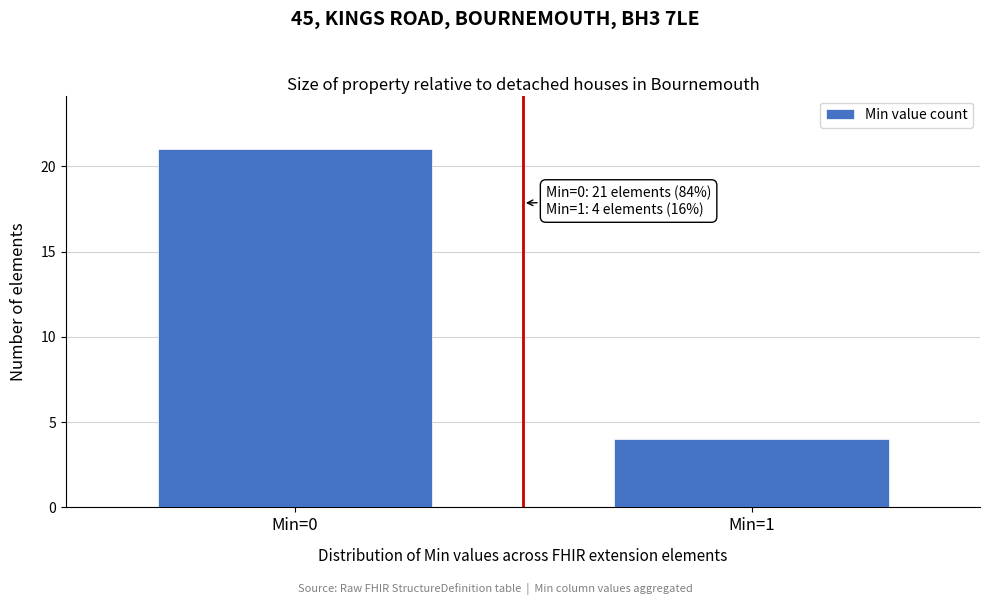

Reading left to right, transcribe all the data shown in this chart.

21	4